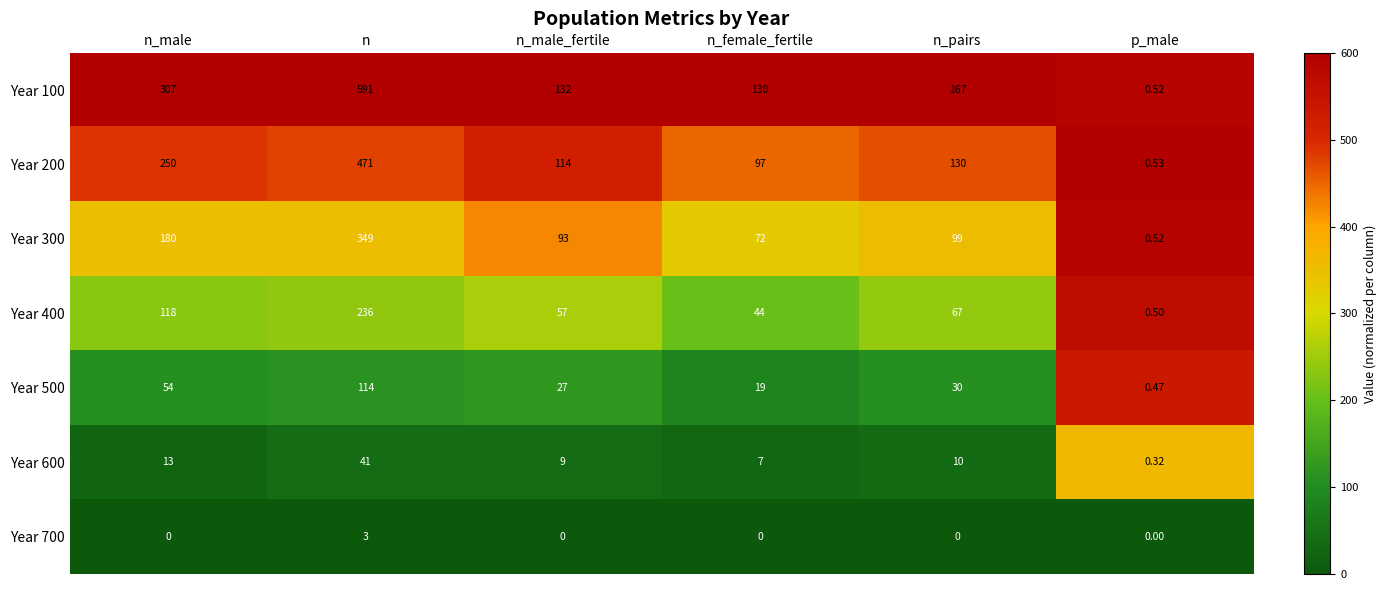

Is the value of Year 400 at n_male greater than the value of Year 500 at p_male?

Yes